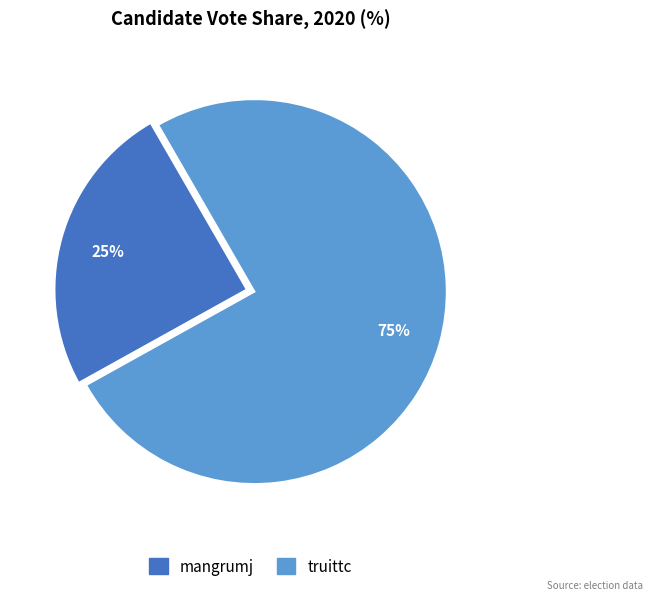

Approximately how many times larger is the value at mangrumj compared to truittc?

0.3